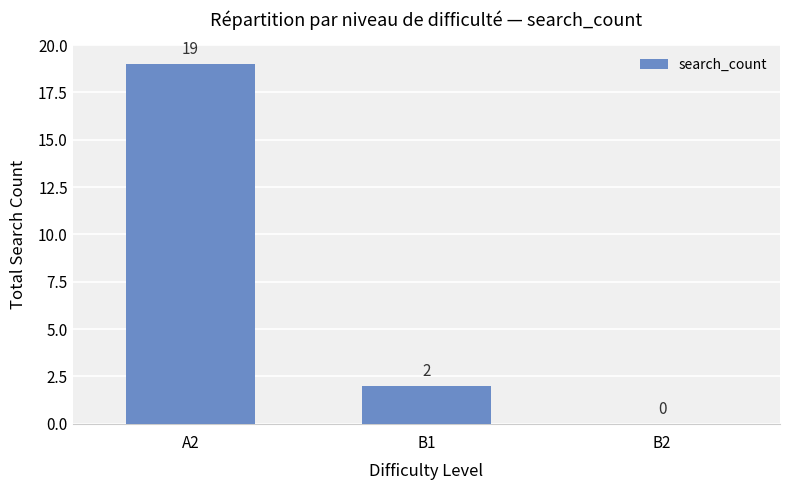

How many series are shown in this chart?

1